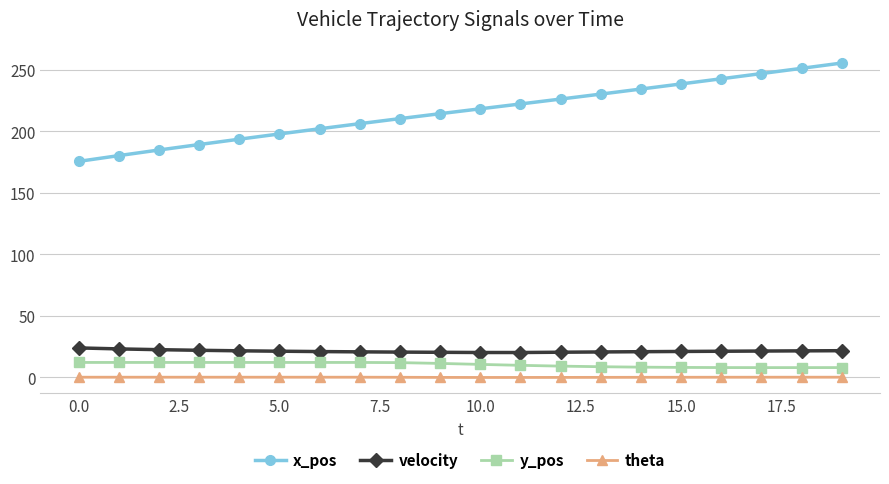

List the series in order of their peak value, highest first.

x_pos, velocity, y_pos, theta